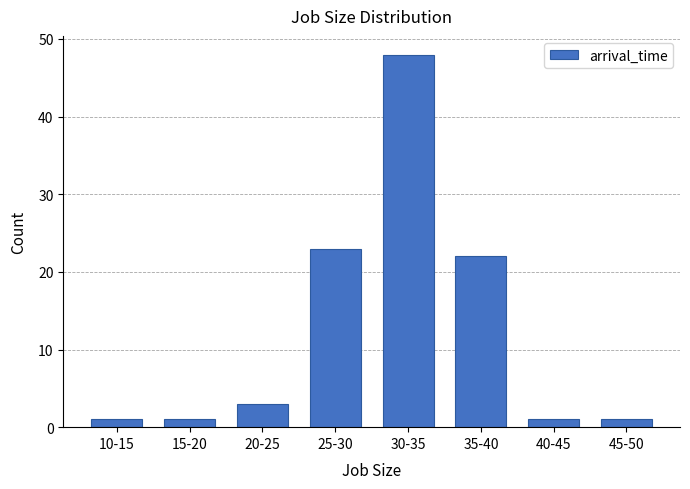

Reading left to right, list all the values displayed in this chart.

1	1	3	23	48	22	1	1